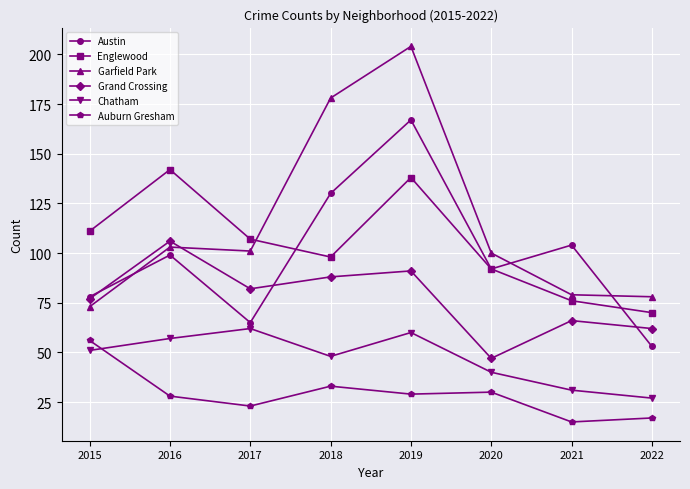

Which category has the highest value across all series?

2019